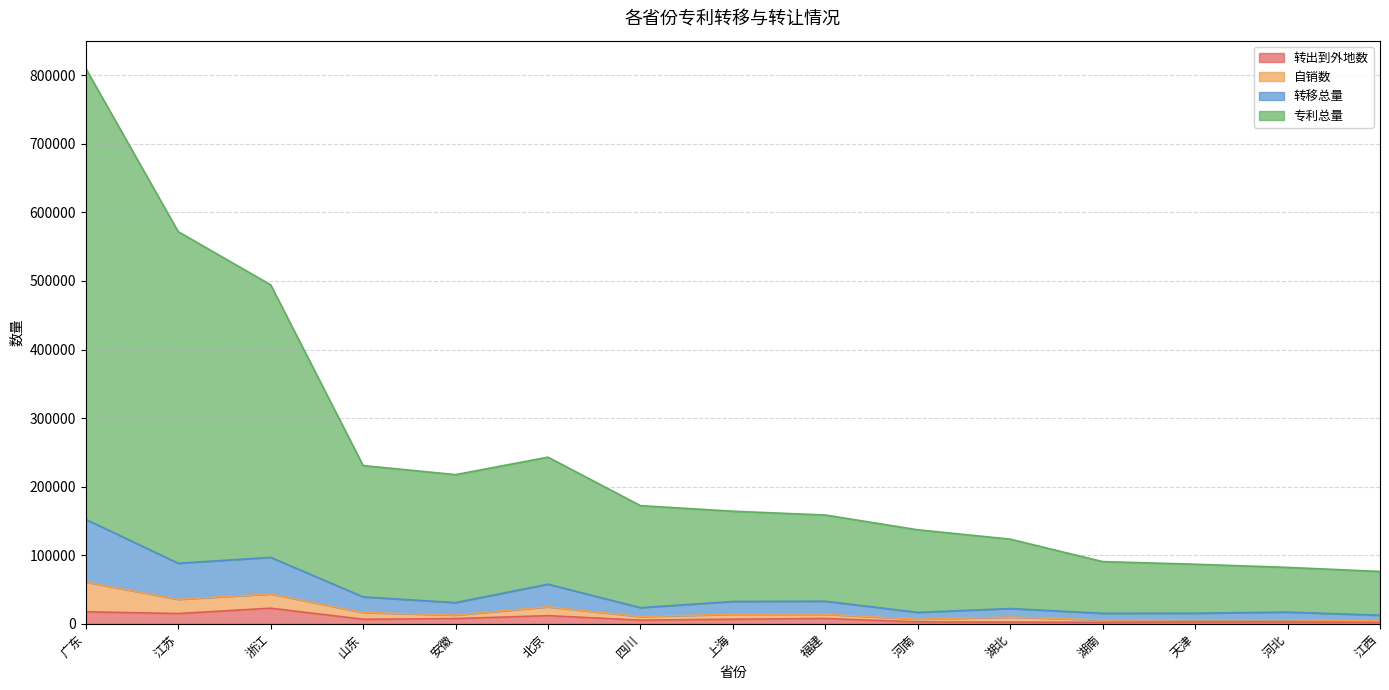

What is the sum of the 专利总量 values at 天津 and 上海?

251156